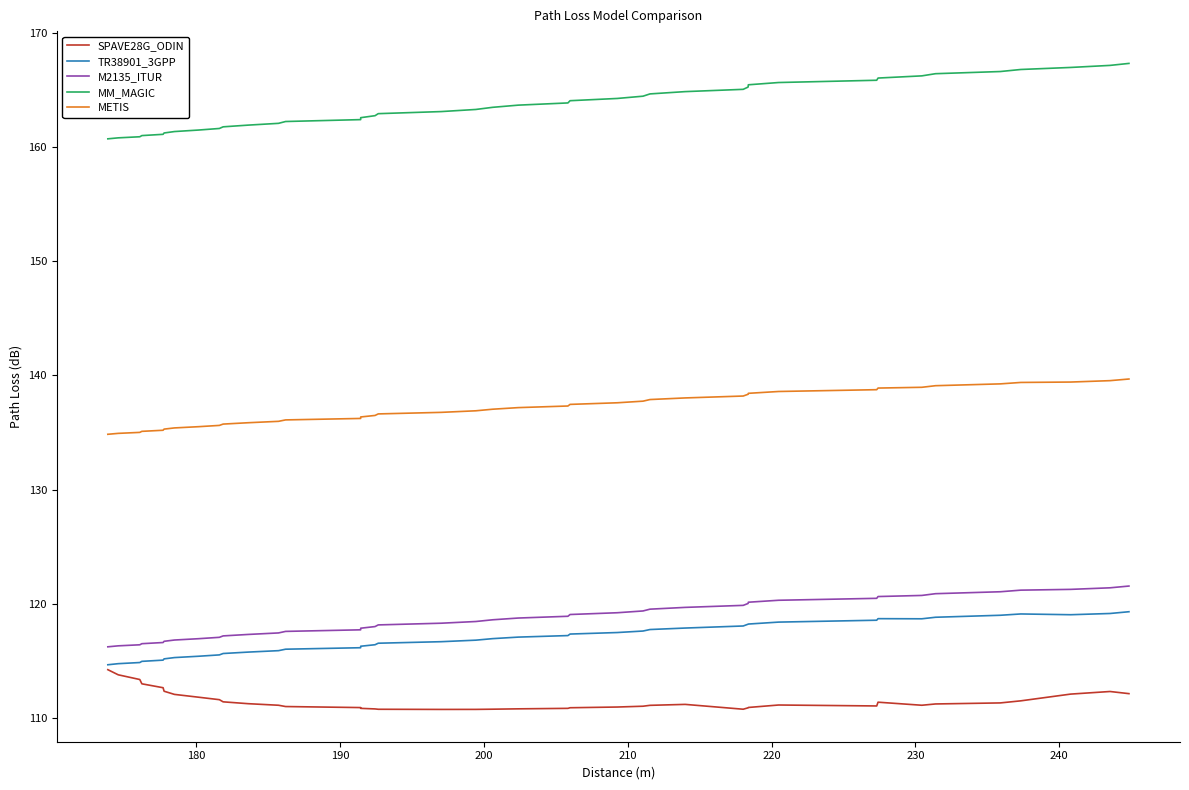

Which series has the largest total across all categories?

MM_MAGIC